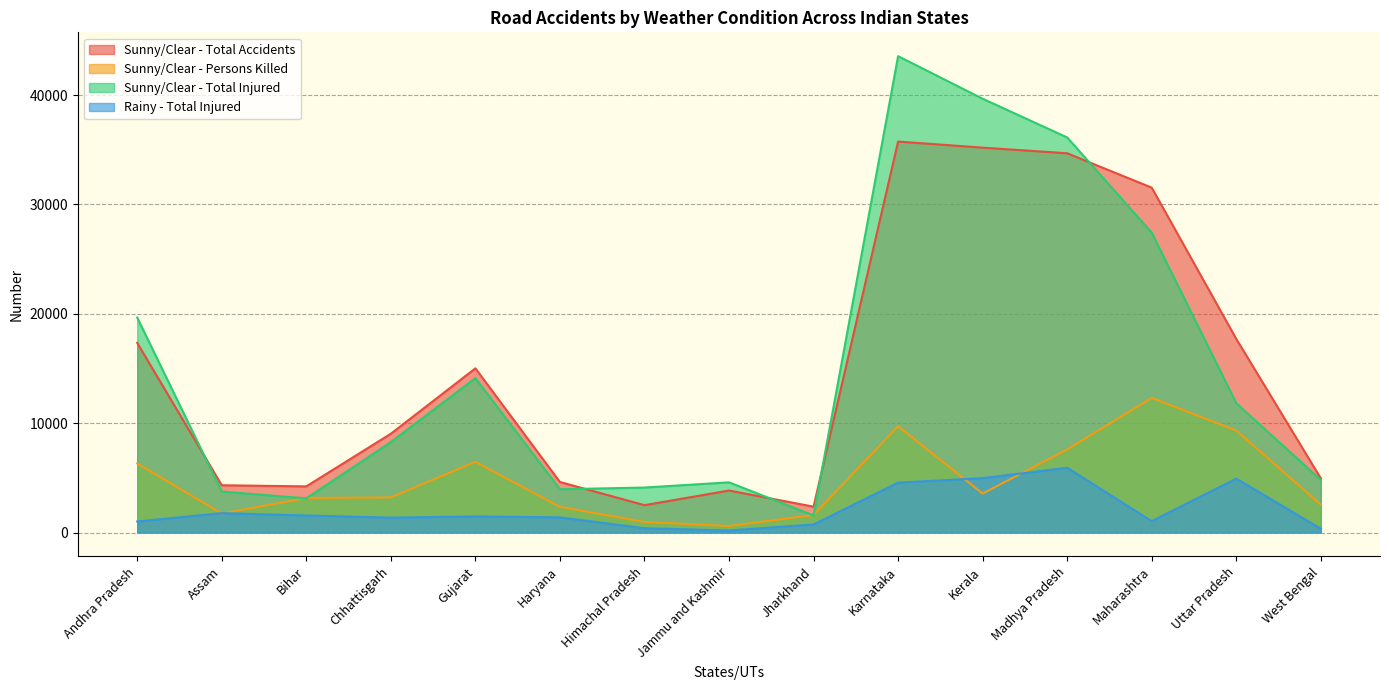

What are all the series names shown in the legend?

Sunny/Clear - Total Accidents, Sunny/Clear - Persons Killed, Sunny/Clear - Total Injured, Rainy - Total Injured